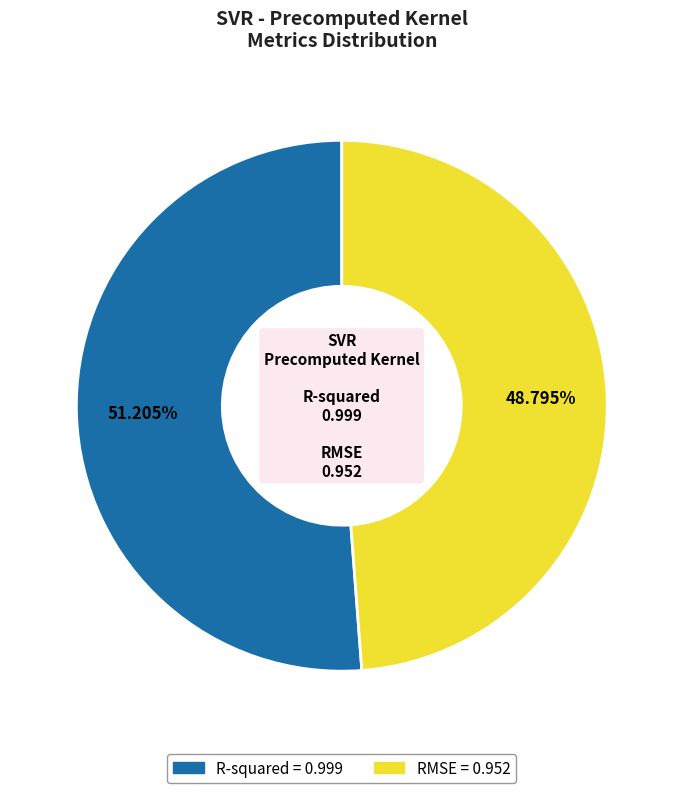

How many segments does this pie chart have?

2